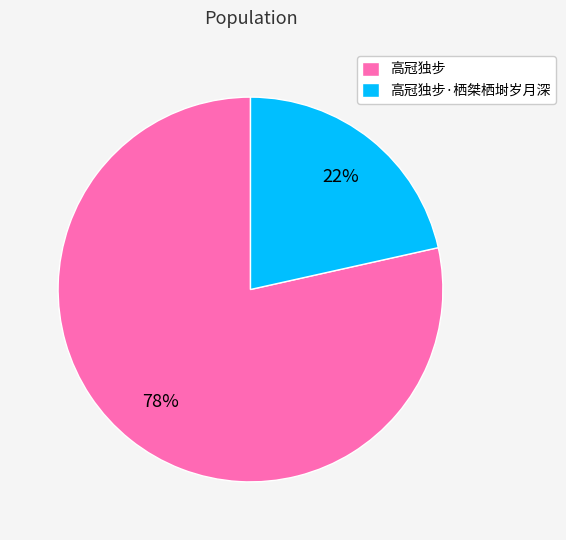

Combined, do 高冠独步 and 高冠独步·栖桀栖埘岁月深 account for over 50%?

Yes